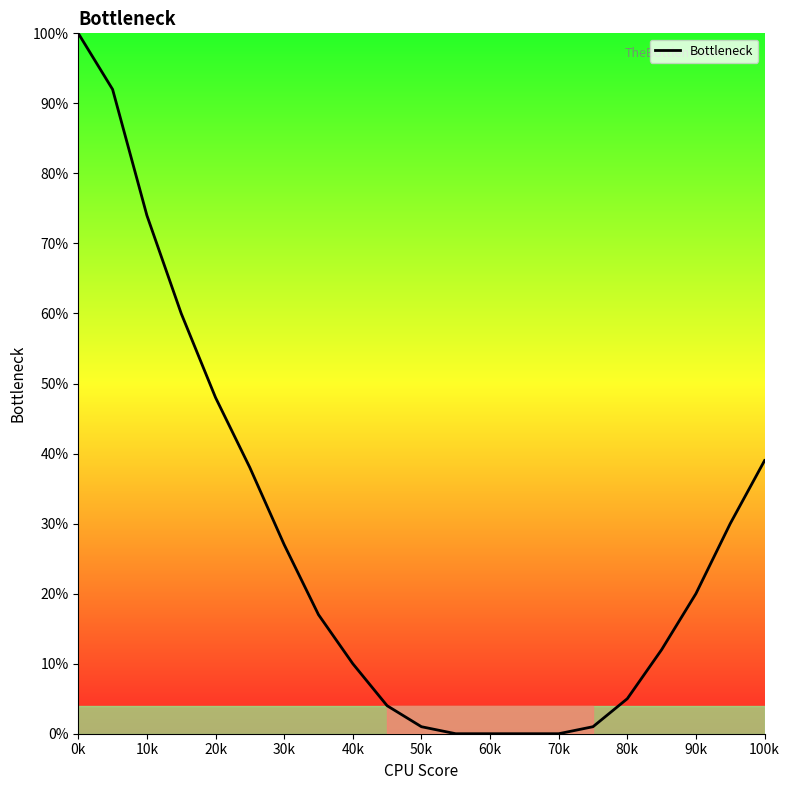

What is the maximum value shown in the chart?

100